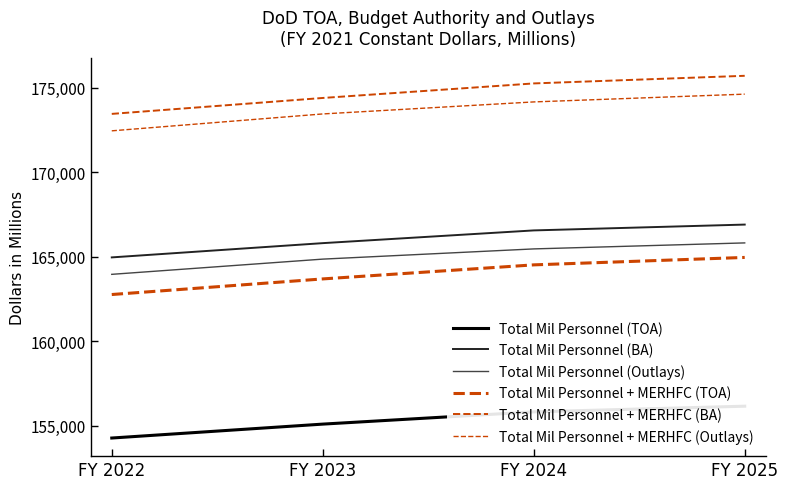

Is this an area chart (filled region under the line)?

No